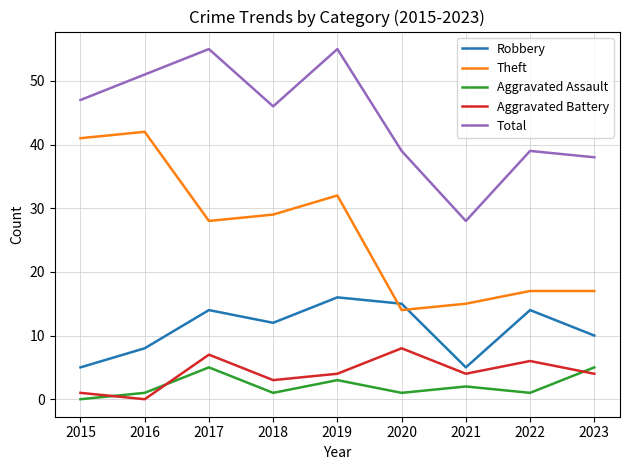

Rank the series by their maximum value, from highest to lowest.

Total, Theft, Robbery, Aggravated Battery, Aggravated Assault